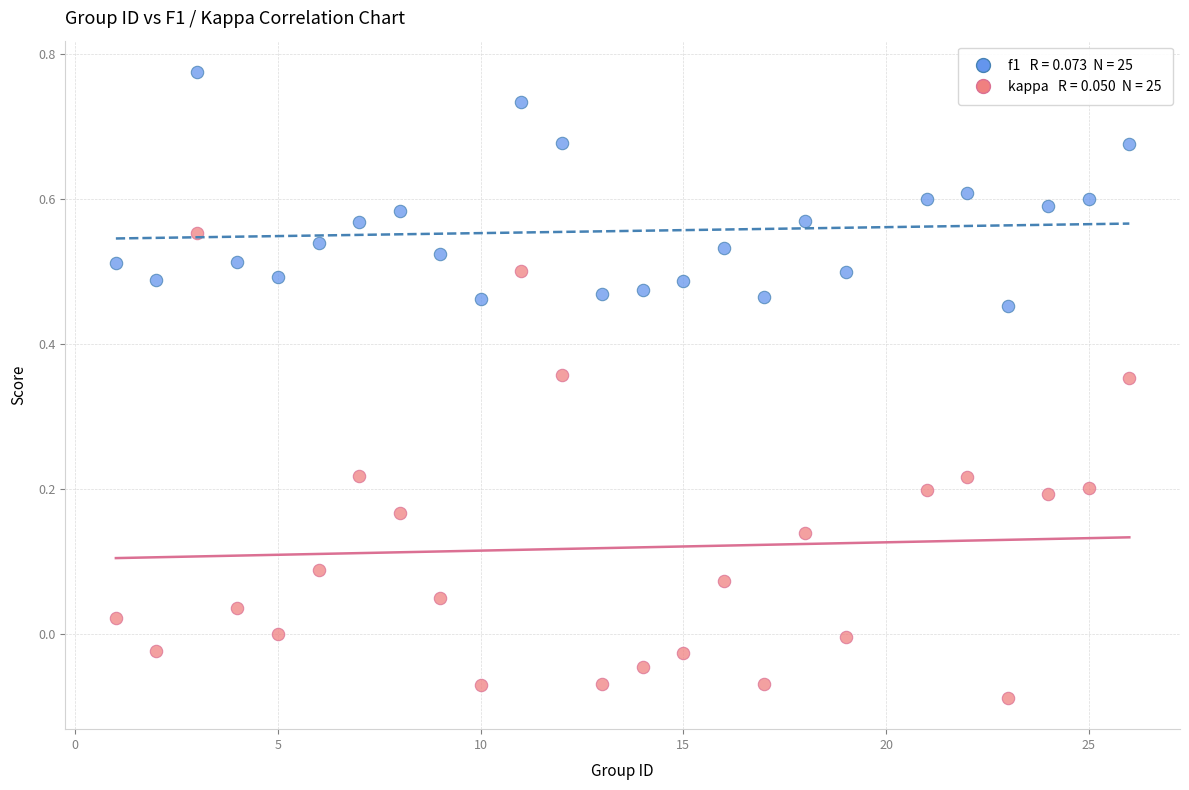

Across all data points, what is the range of X values (max minus min)?

25.0